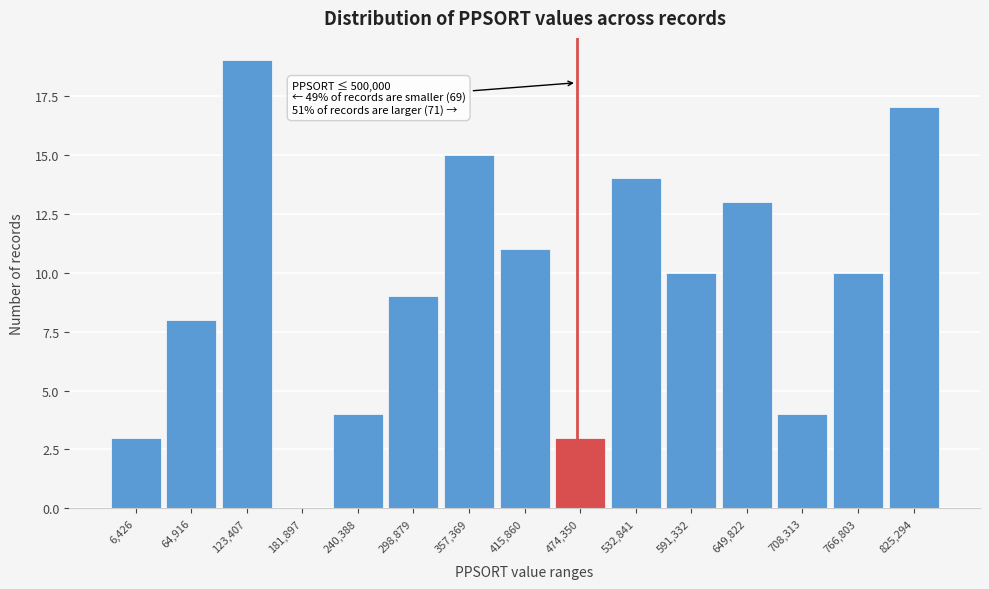

Reading left to right, list all the values displayed in this chart.

6,426=3	64,916=8	123,407=19	181,897=0	240,388=4	298,879=9	357,369=15	415,860=11	474,350=3	532,841=14	591,332=10	649,822=13	708,313=4	766,803=10	825,294=17